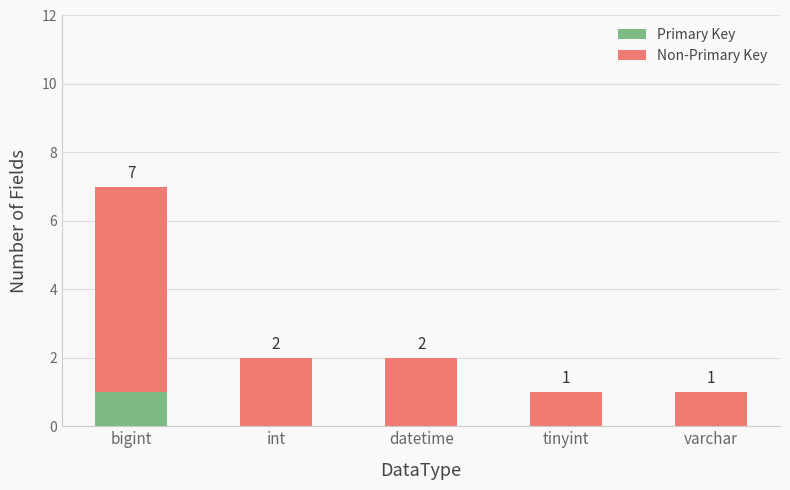

Which category has the highest value in the Primary Key series?

bigint